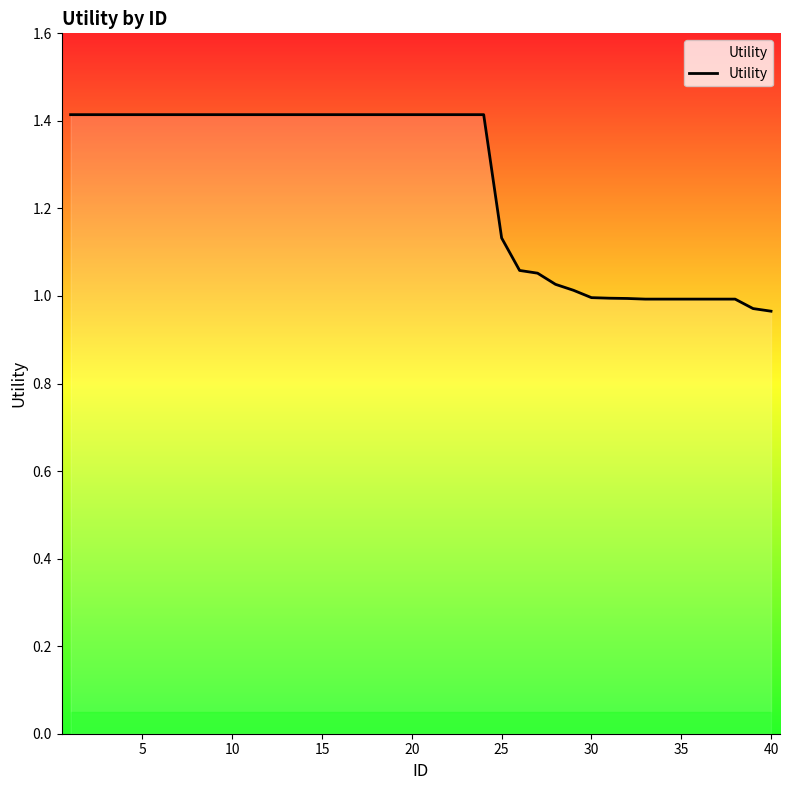

What is the maximum value shown in the chart?

1.4